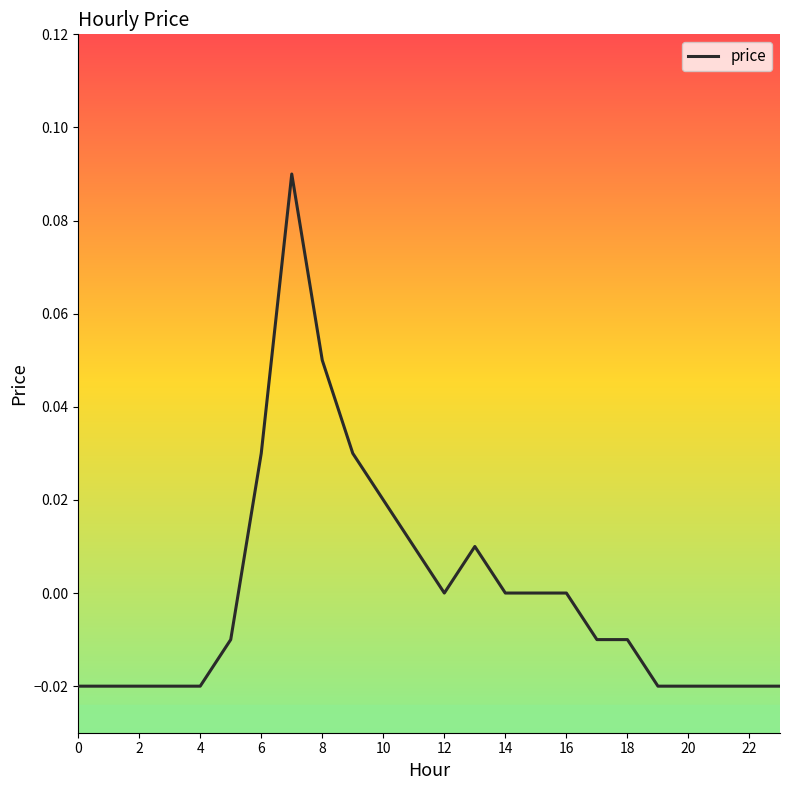

Does the chart display data point markers on the line(s)?

No